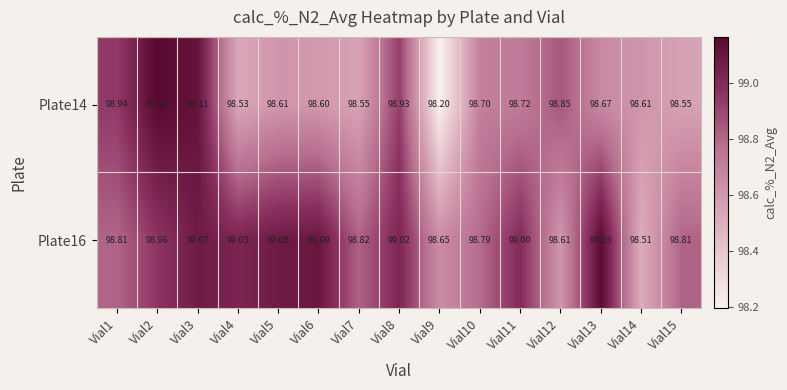

Which series changed the most between Vial11 and Vial15?

Plate16